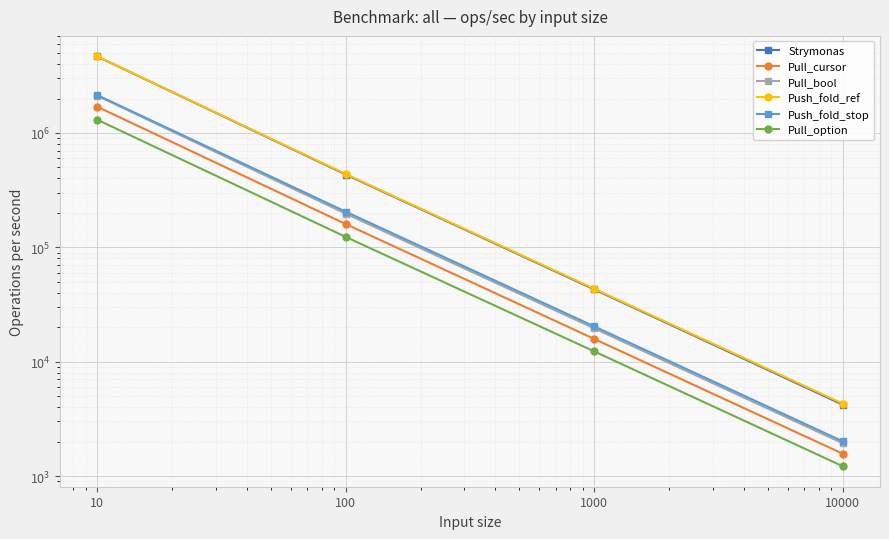

What is the difference between the maximum and minimum values in the Strymonas series?

4658785.3